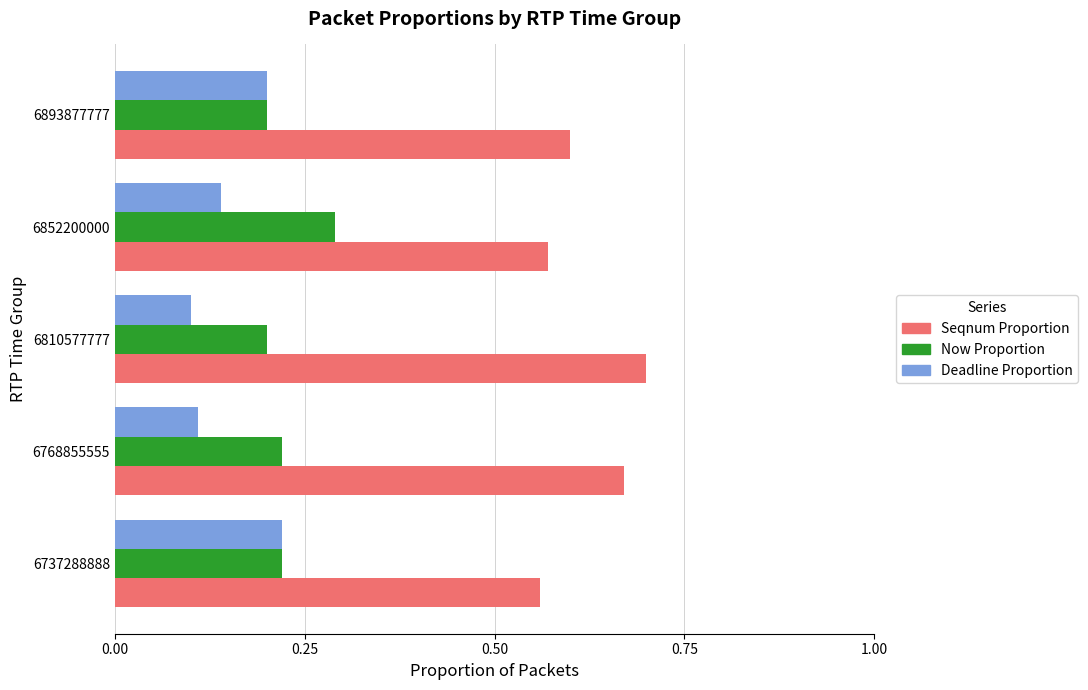

List the series in order of their peak value, highest first.

Seqnum Proportion, Now Proportion, Deadline Proportion